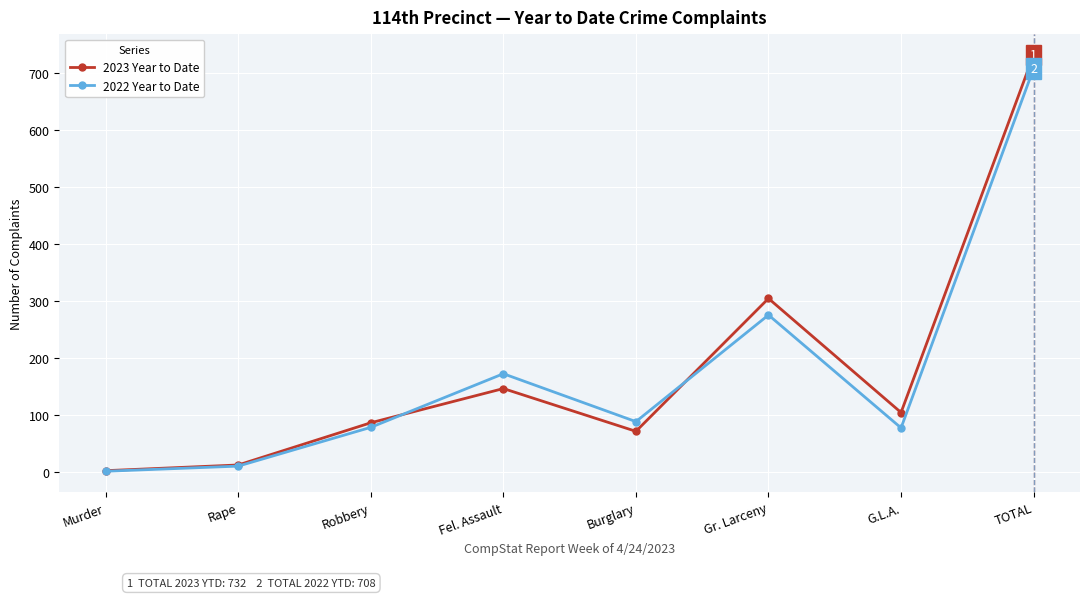

The 2022 Year to Date series shows 48 at Robbery. True or false?

False